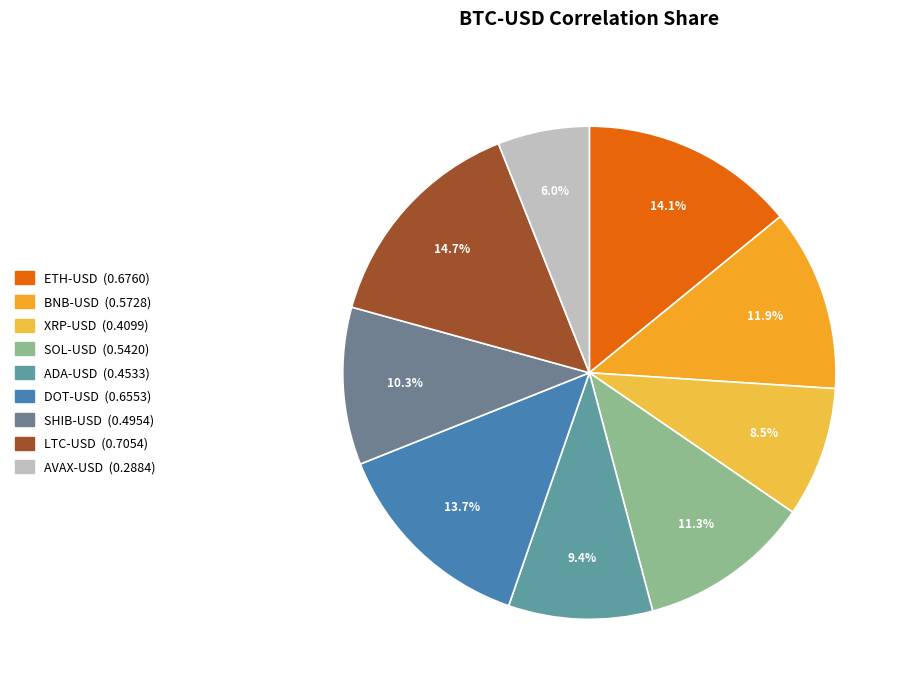

Which category has the biggest portion of the pie?

LTC-USD